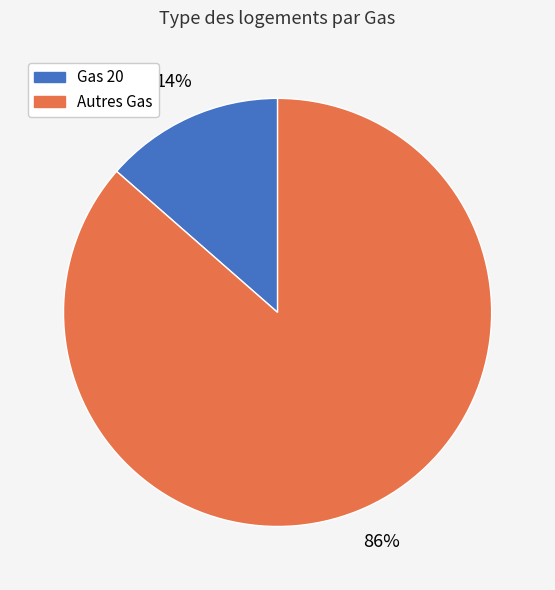

Does Gas 20 represent more than half of the total?

No